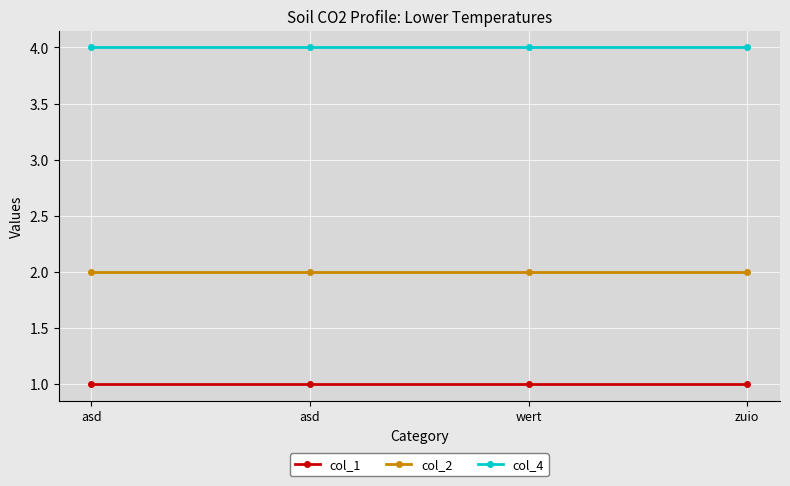

Does the chart have visible grid lines?

Yes